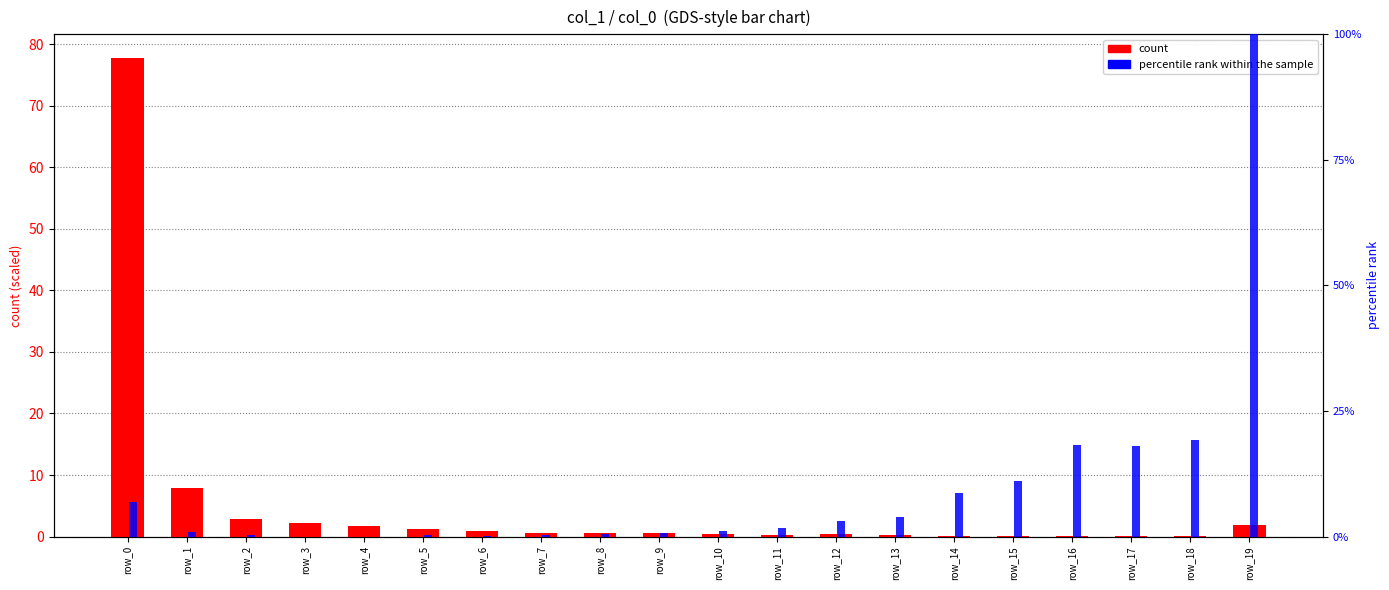

What is the highest value of the count series?

77.8